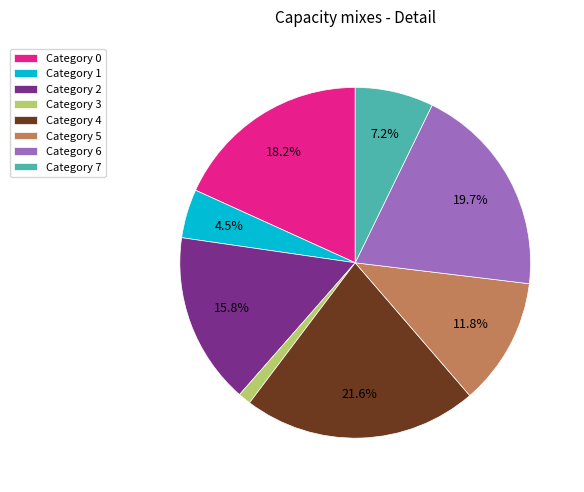

What is the largest slice in the pie chart?

Category 4